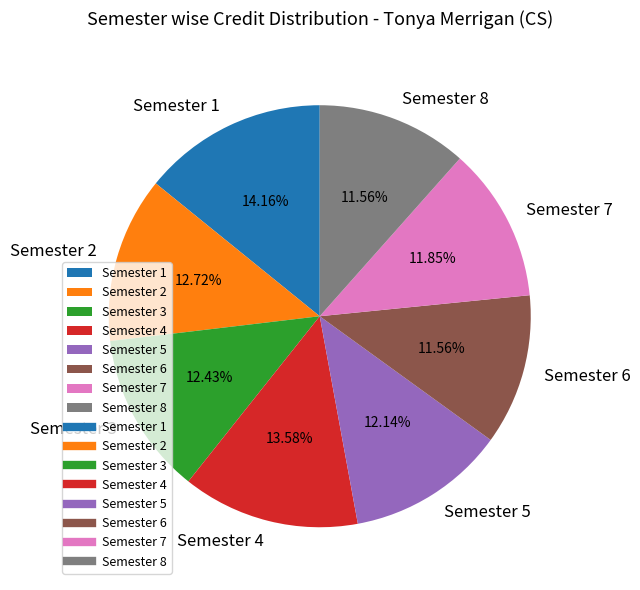

What percentage is the Semester 1 slice, to the nearest percent?

14%